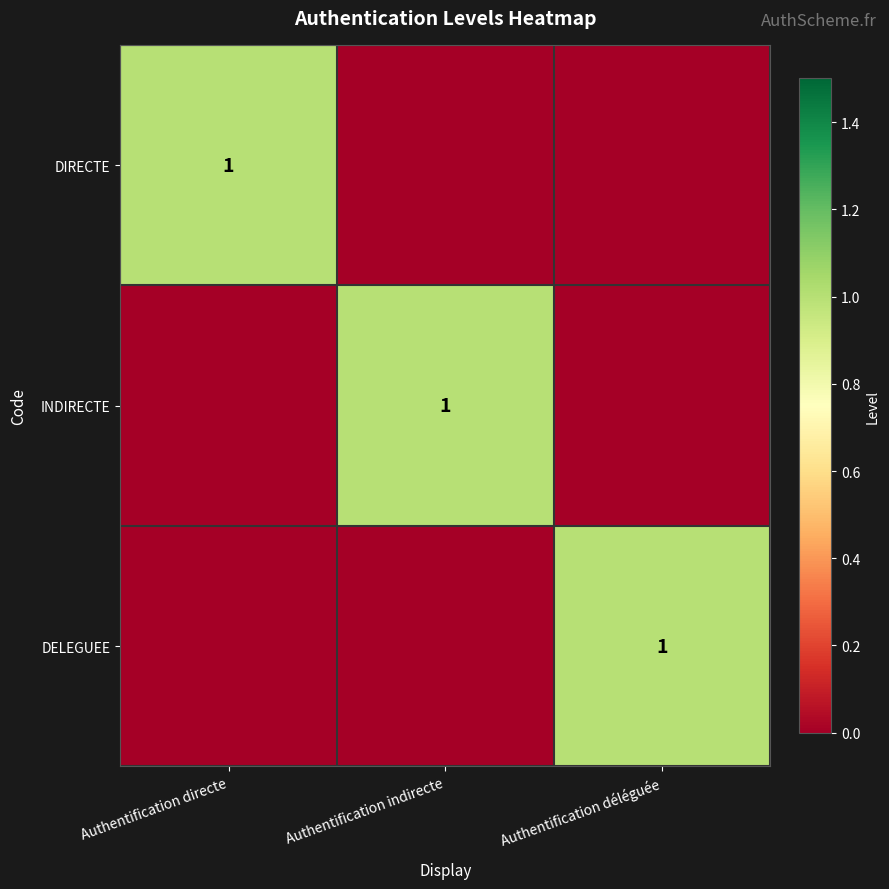

At which category is the sum across all series the highest?

Authentification directe